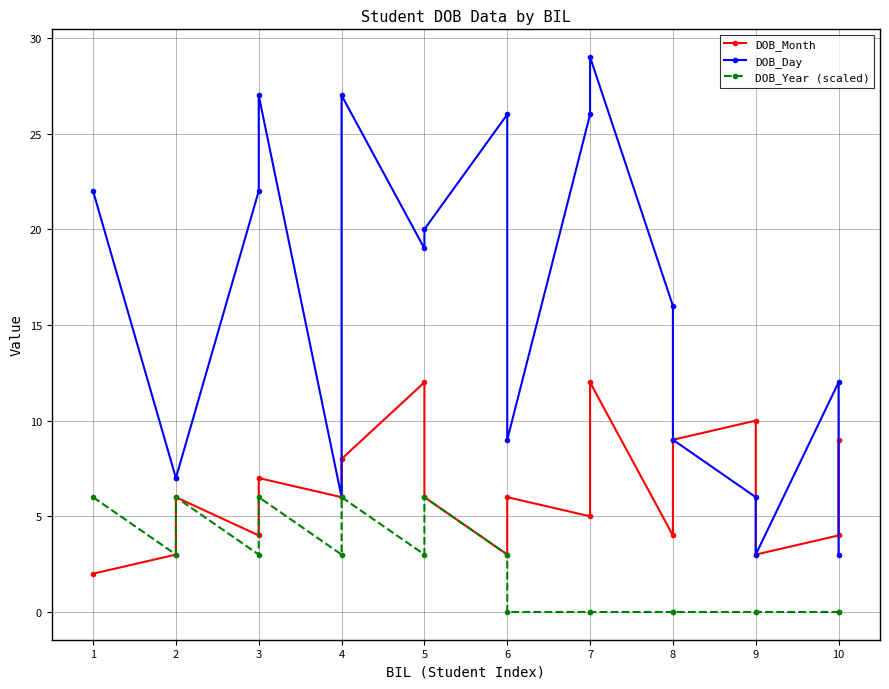

How many interior local valleys does the DOB_Day series have?

4